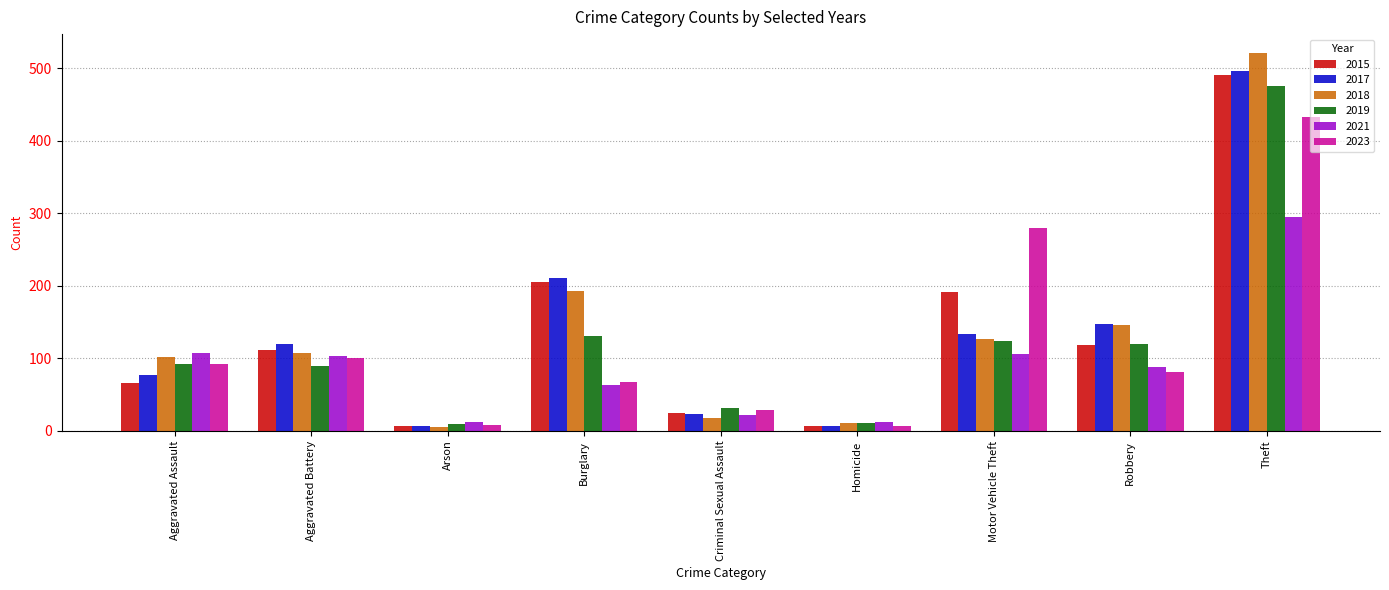

What is the value of the 2017 bar at the 8th from the left?

148